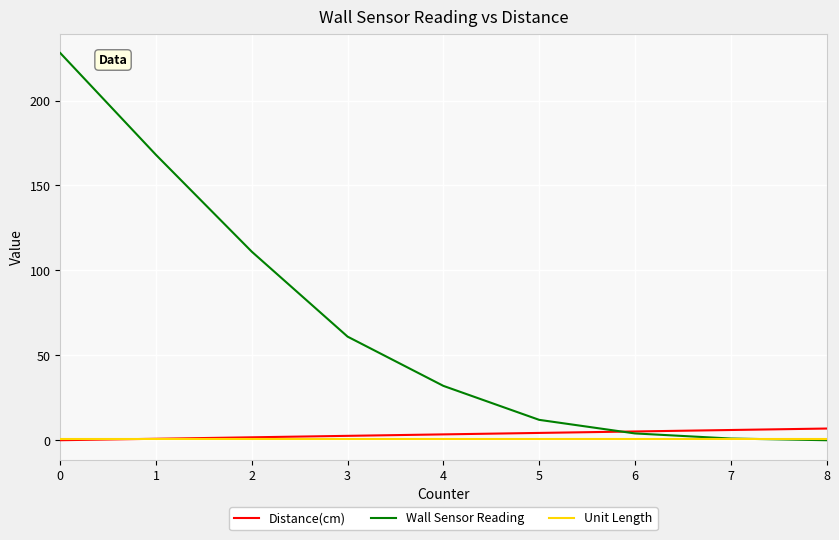

What is the spread (max minus min) of values at 3?

60.1